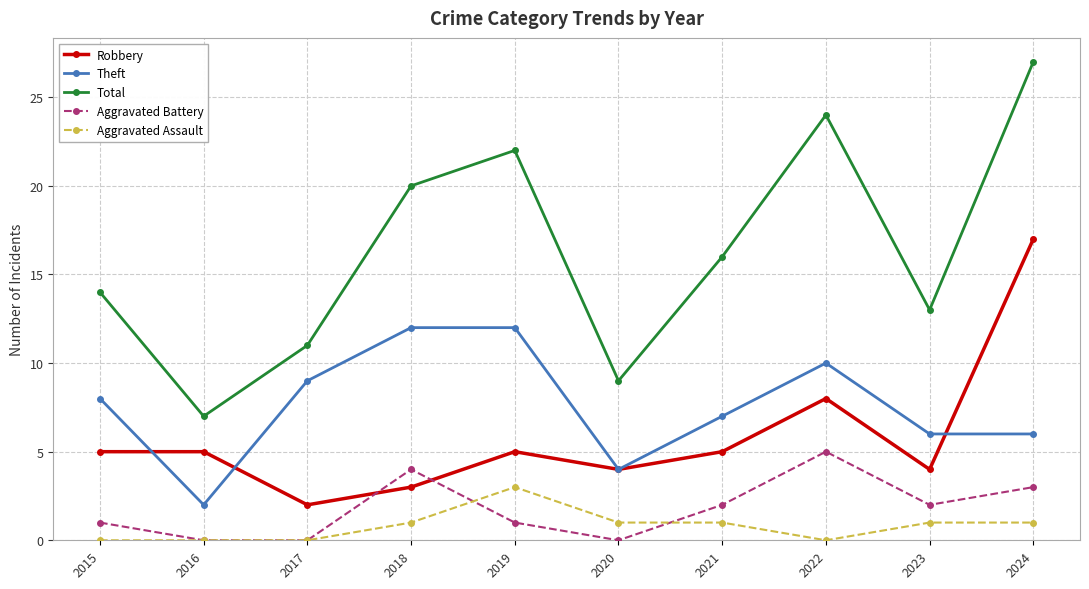

What are all the series names shown in the legend?

Robbery, Theft, Total, Aggravated Battery, Aggravated Assault